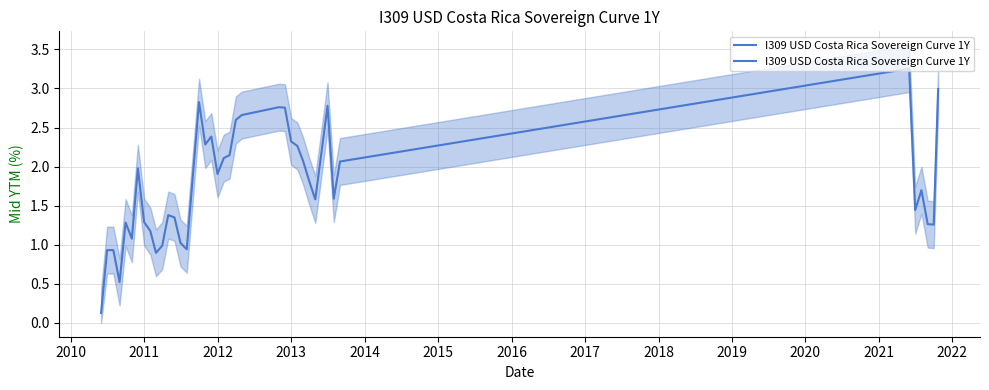

Count the number of data series in this chart.

1